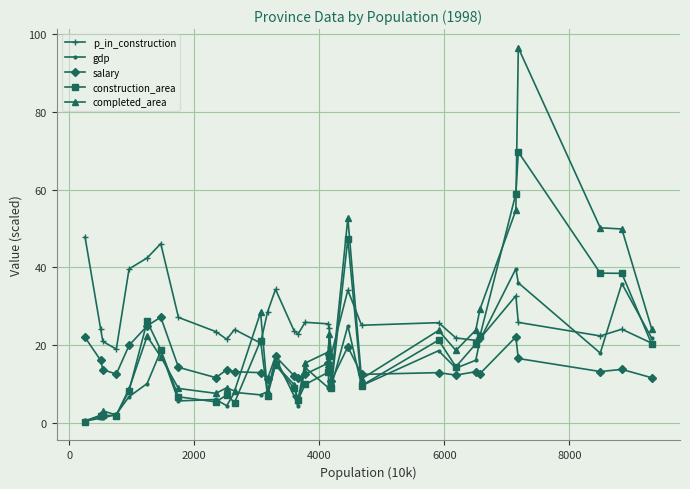

List the series in order of their peak value, lowest first.

salary, gdp, p_in_construction, construction_area, completed_area